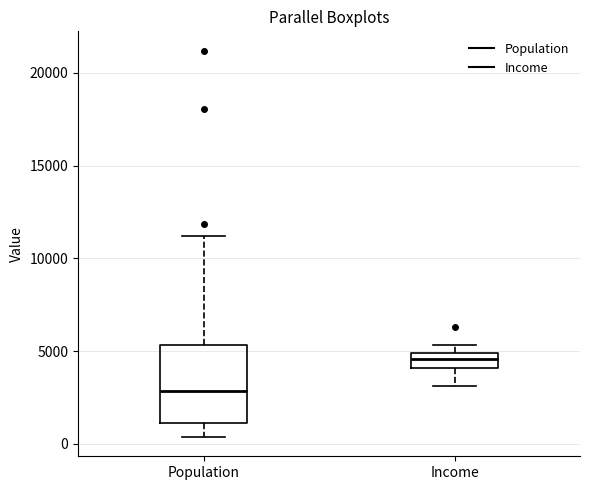

Which box has the highest median line?

Income